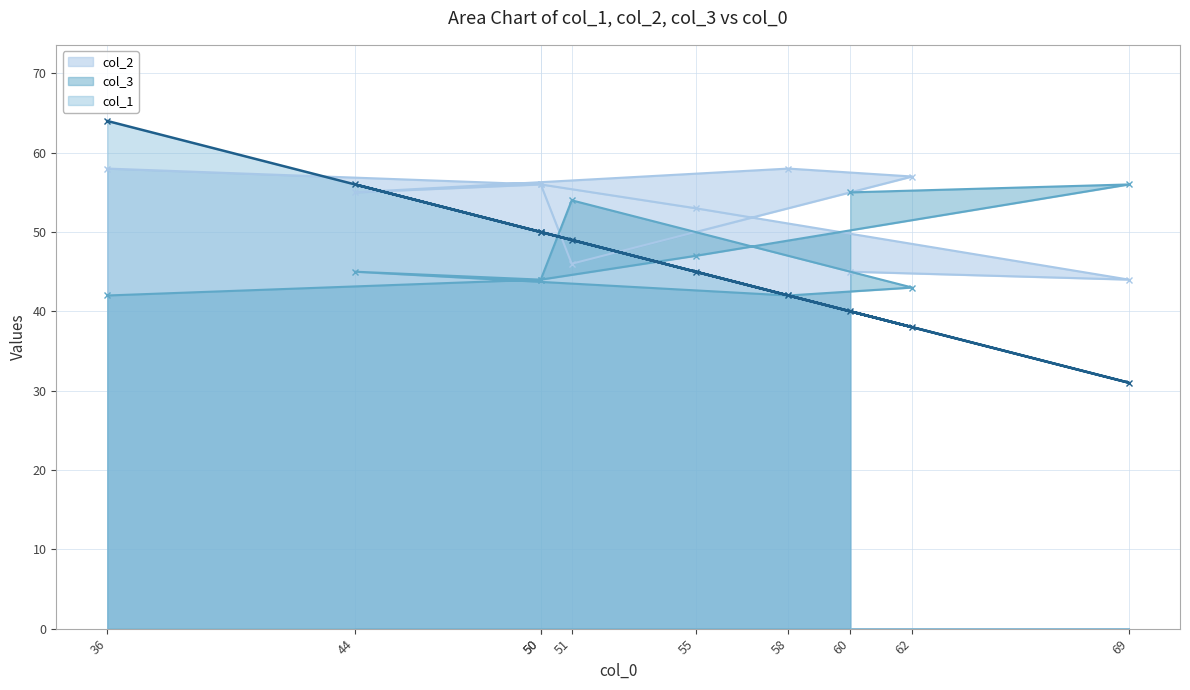

Which series ends up on top after the final intersection of col_3 and col_1?

col_3